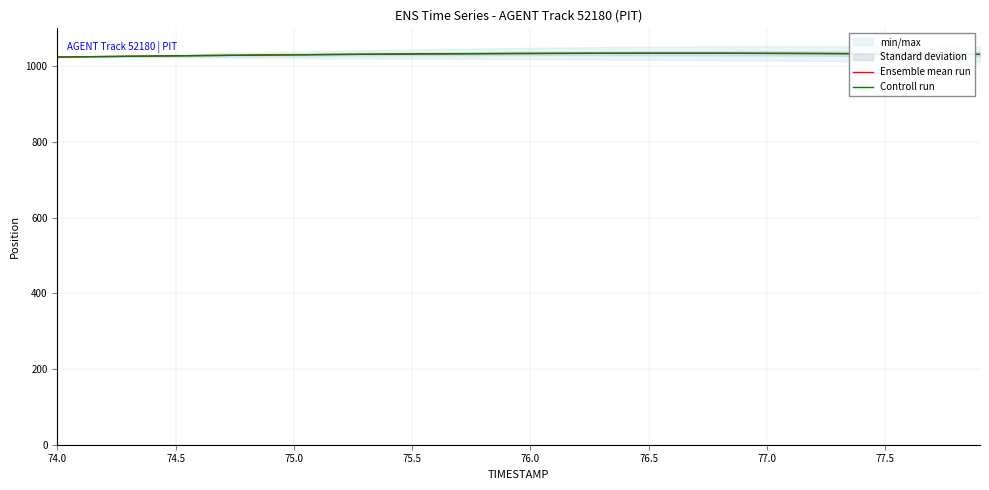

What is the minimum value for Controll run?

1024.2